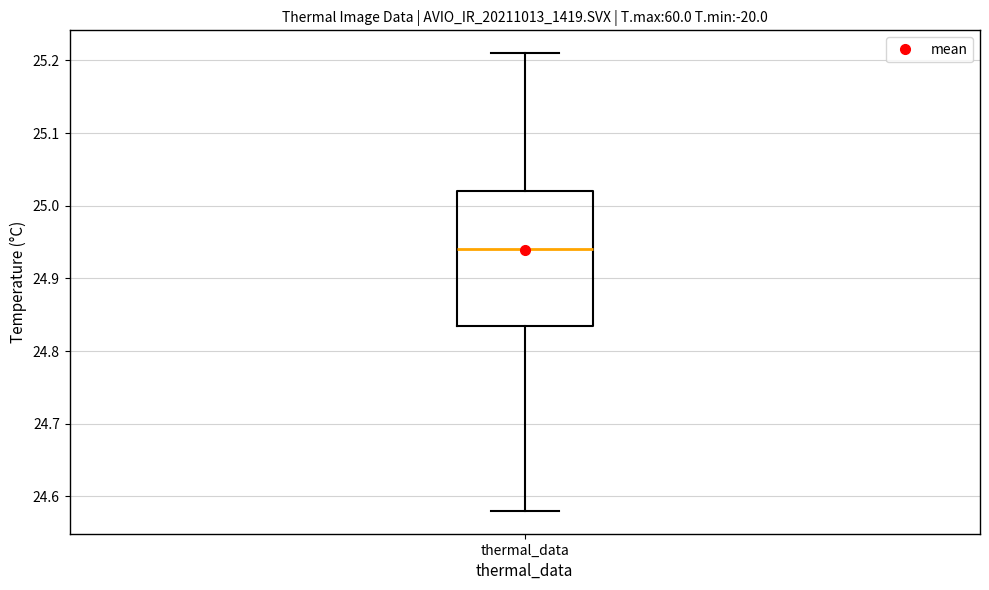

Read this box plot against the y-axis: the position of the median line, the range covered by the box, and the ends of both whiskers. The values are not printed on the chart, so give them approximately, as read against the axis.

median 24.94, box 24.84 to 25.02, whiskers 24.58 to 25.21